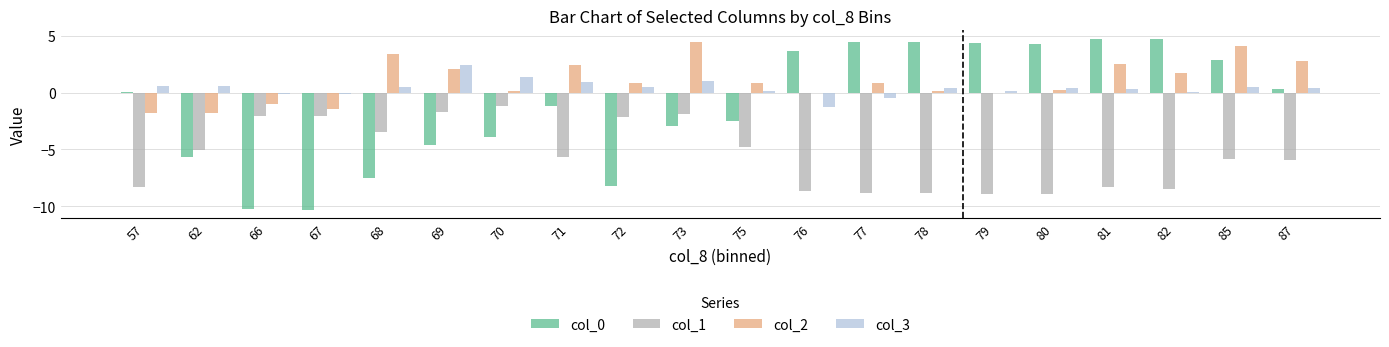

Is it true that col_1 equals -10.1 at 87?

False